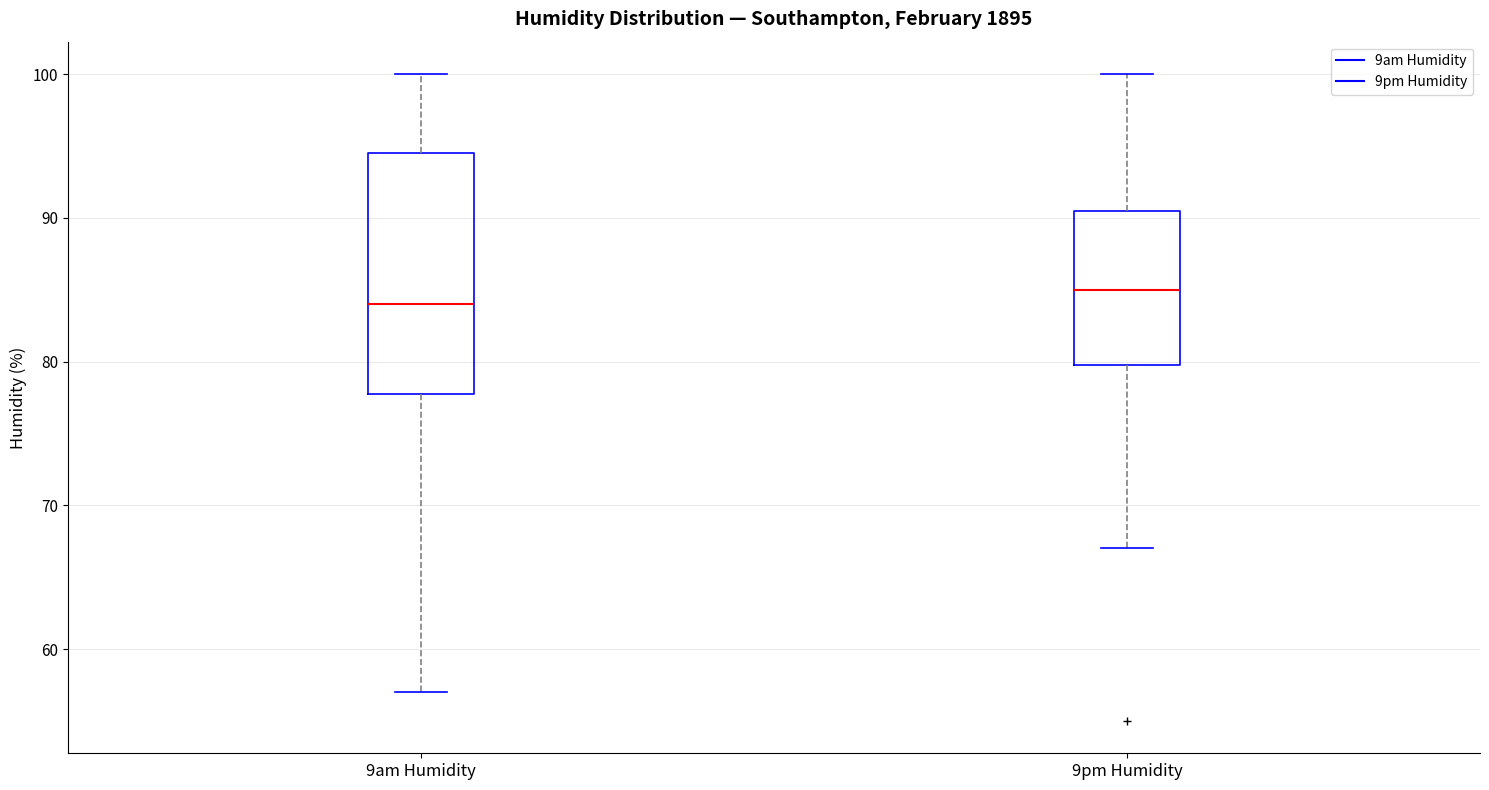

Where is the upper edge of the box for 9am Humidity on the y-axis? The values are not printed on the chart, so give them approximately, as read against the axis.

95